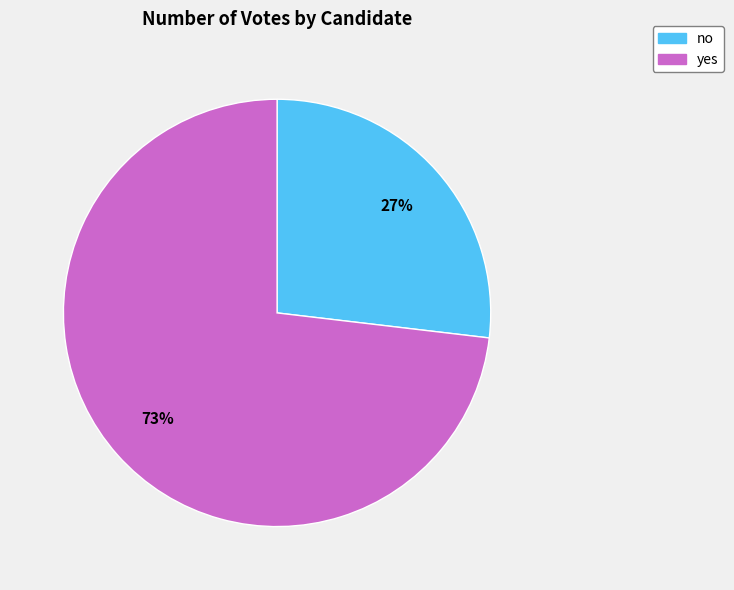

What is the ratio of the value at yes to the value at no?

2.7